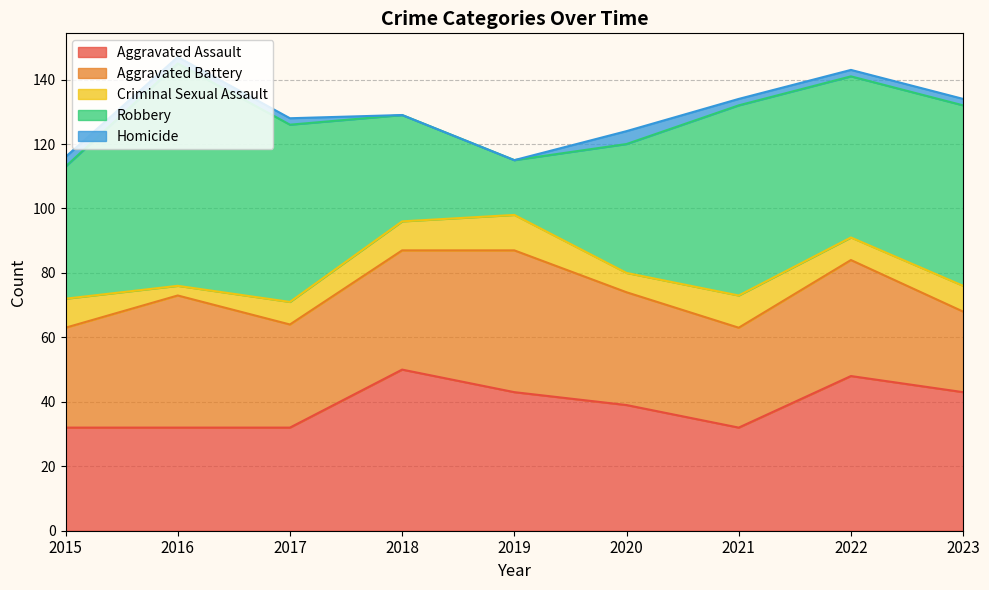

How many distinct data groups are displayed?

5